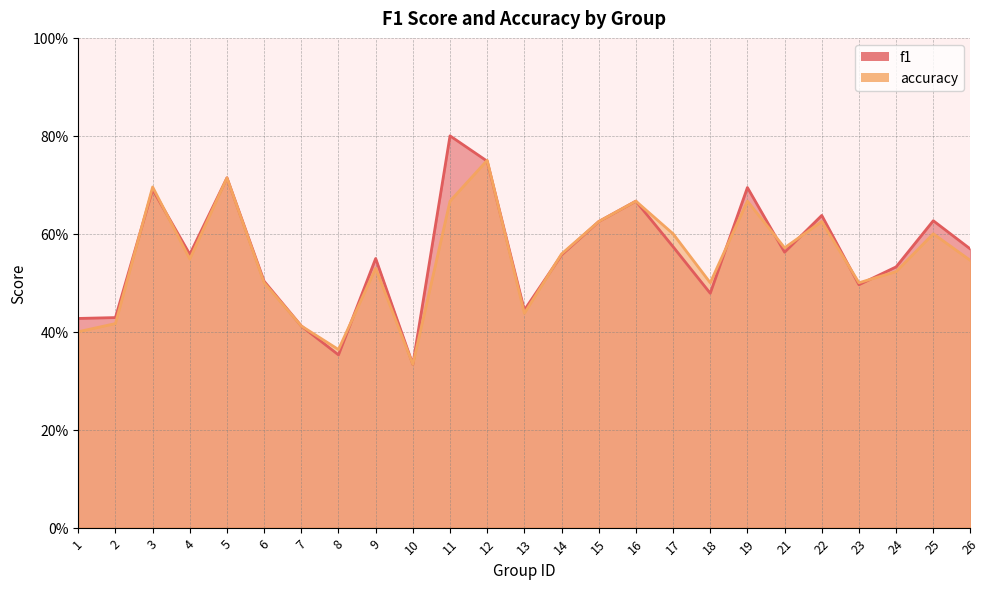

Which category has the lowest value in the accuracy series?

10